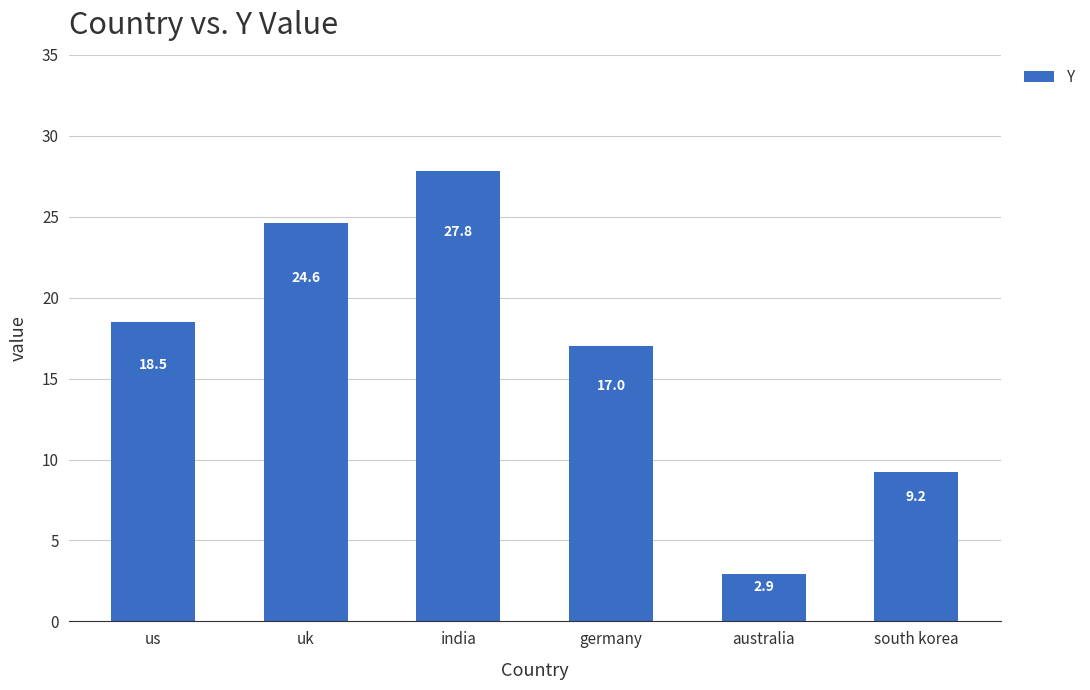

What is the difference between the values at us and australia?

15.6